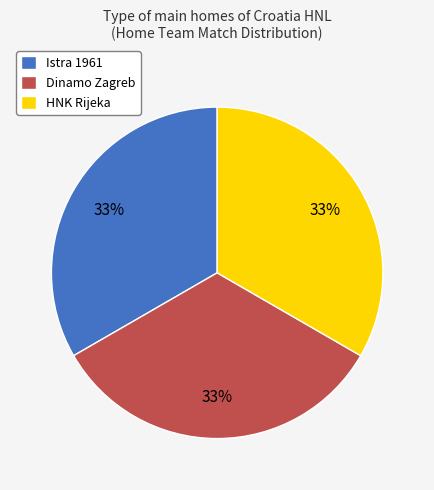

Does any single category account for the majority?

No